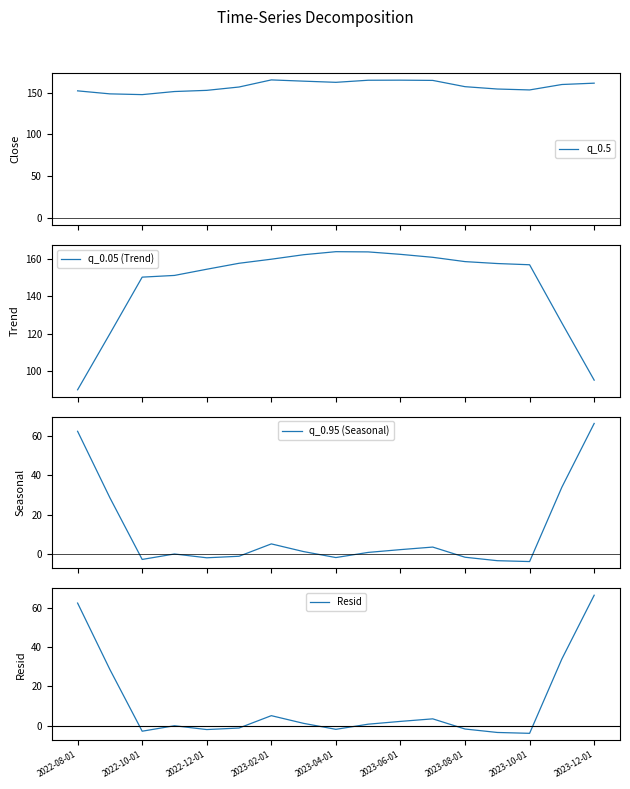

What is the lowest value of the q_0.95 (Seasonal) series?

-3.9